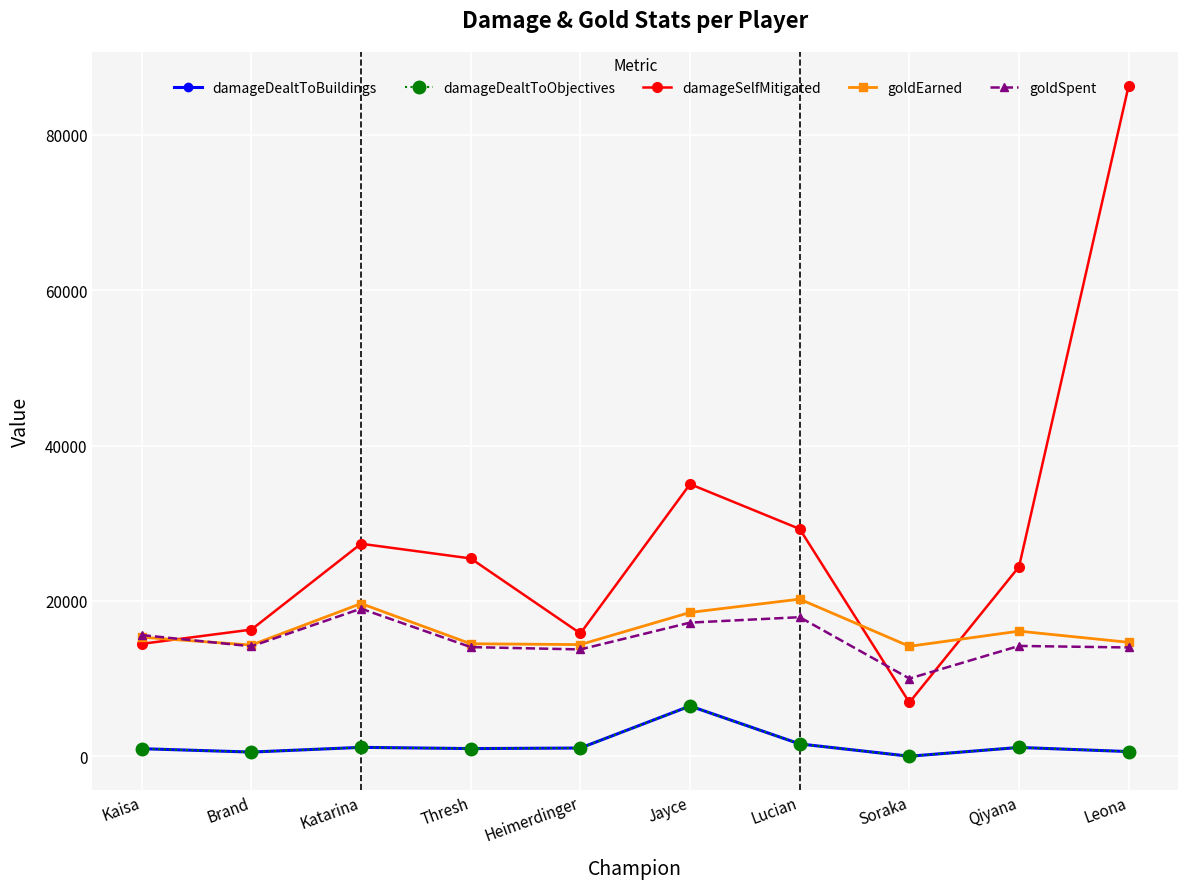

Is this an area chart (filled region under the line)?

No